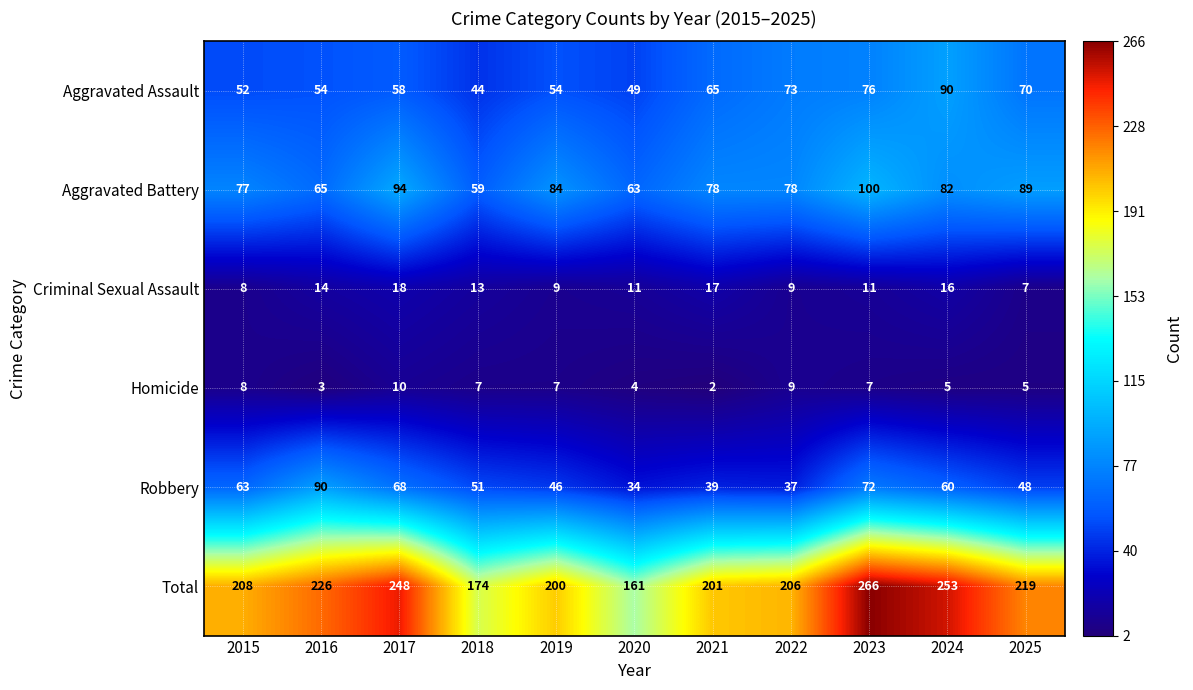

Is the value of Aggravated Assault at 2021 greater than the value of Aggravated Battery at 2018?

Yes